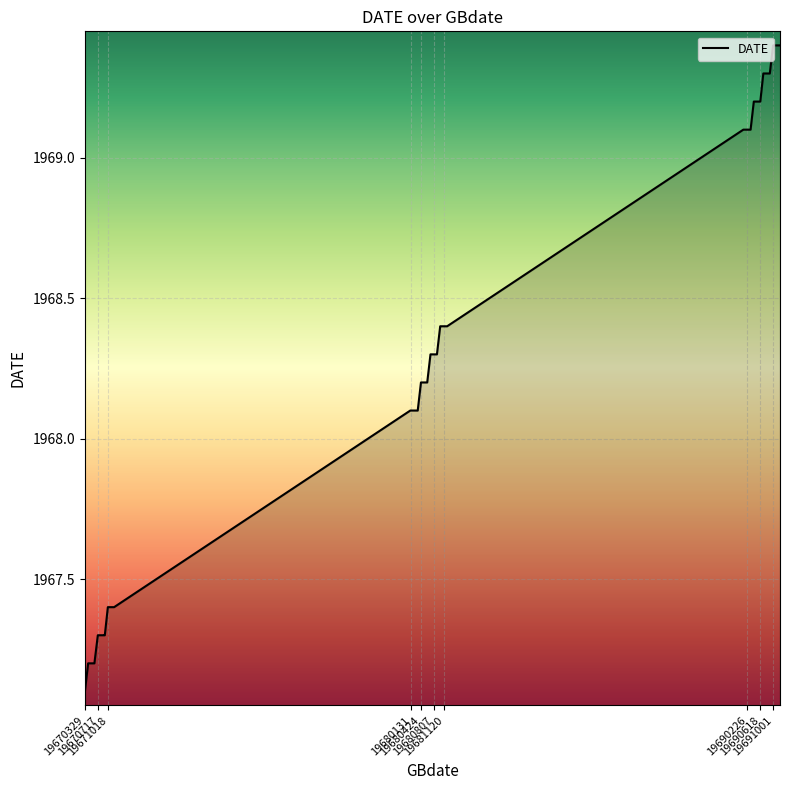

What is the greatest value displayed?

1969.4